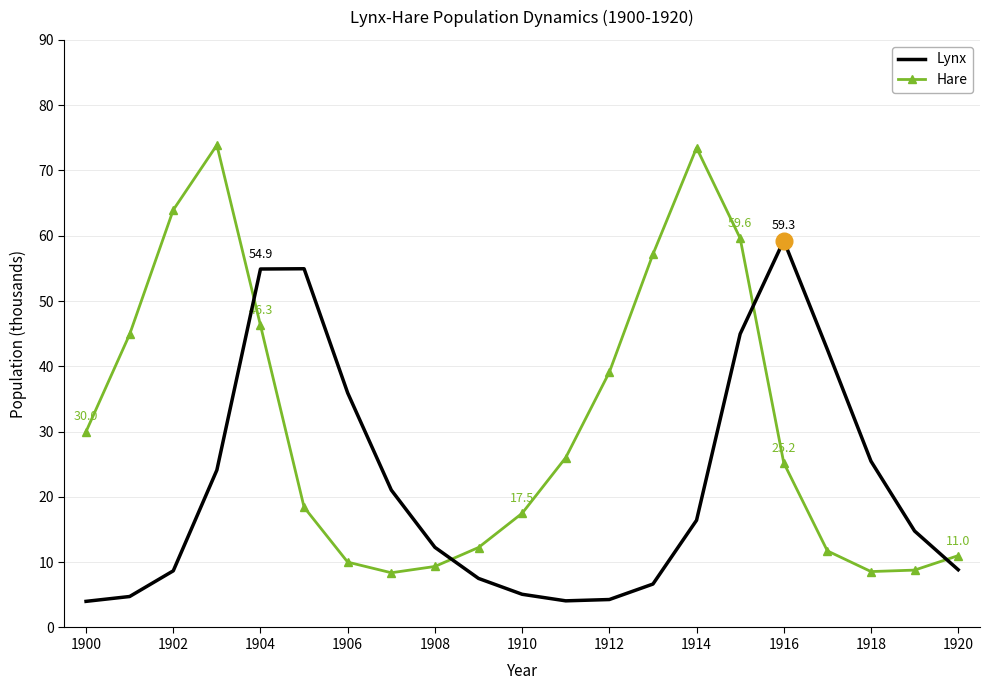

After their last crossing, which series has the higher values: Lynx or Hare?

Hare